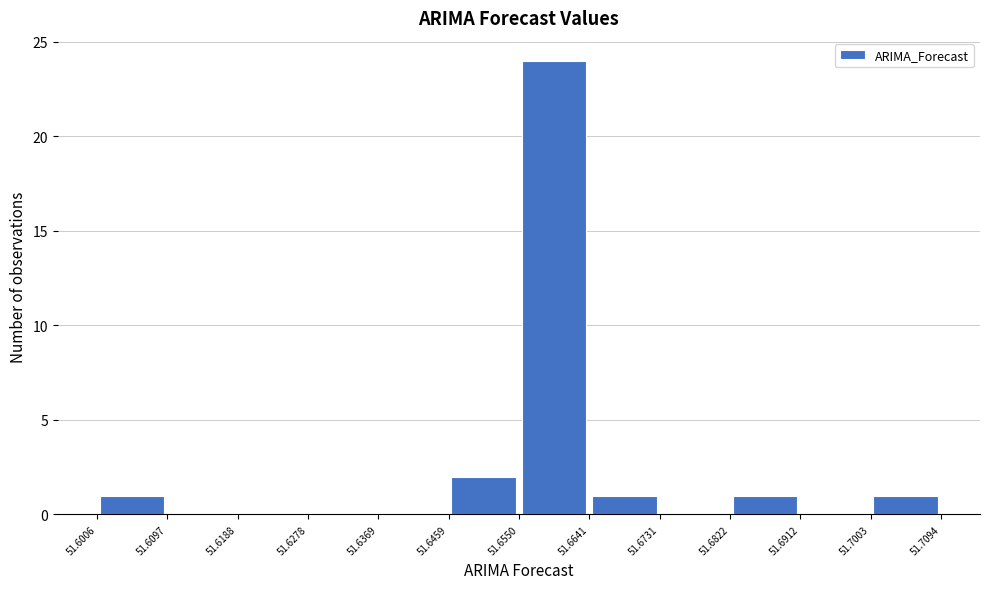

Reading left to right, transcribe this chart: for each bar, give the range it covers on the x-axis and its height. The values are not printed on the chart, so give them approximately, as read against the axis.

51.6006 to 51.6097: 1
51.6097 to 51.6188: 0
51.6188 to 51.6278: 0
51.6278 to 51.6369: 0
51.6369 to 51.6459: 0
51.6459 to 51.6550: 2
51.6550 to 51.6641: 24
51.6641 to 51.6731: 1
51.6731 to 51.6822: 0
51.6822 to 51.6912: 1
51.6912 to 51.7003: 0
51.7003 to 51.7094: 1